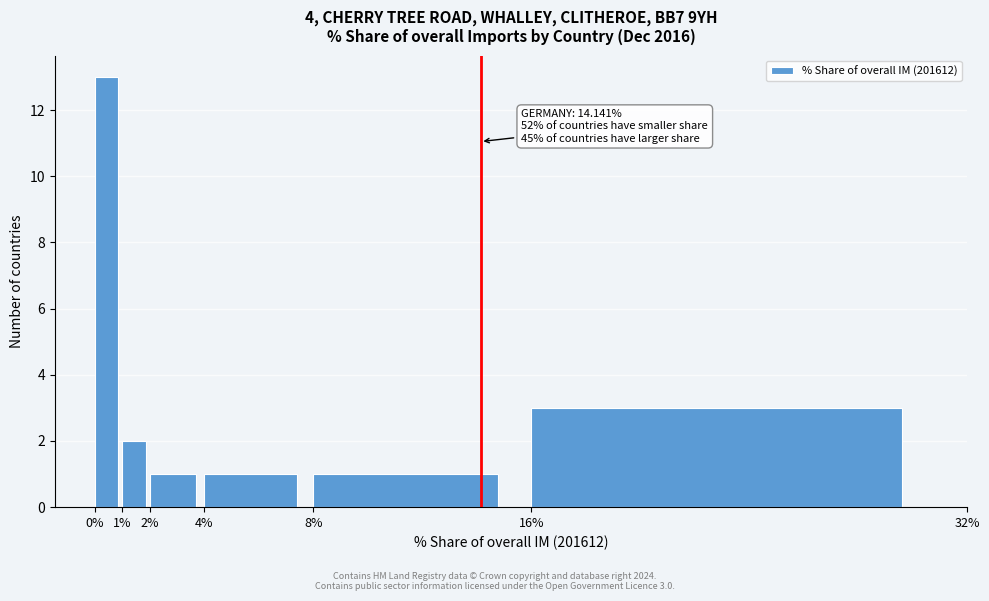

Which range on the x-axis has the tallest bar?

0% to 1%